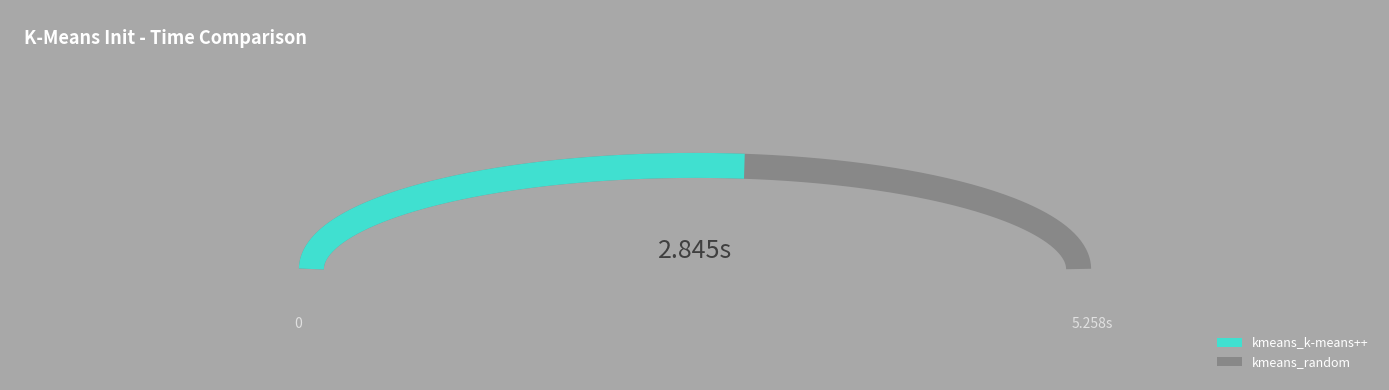

Rank the categories by value from highest to lowest.

kmeans_k-means++, kmeans_random